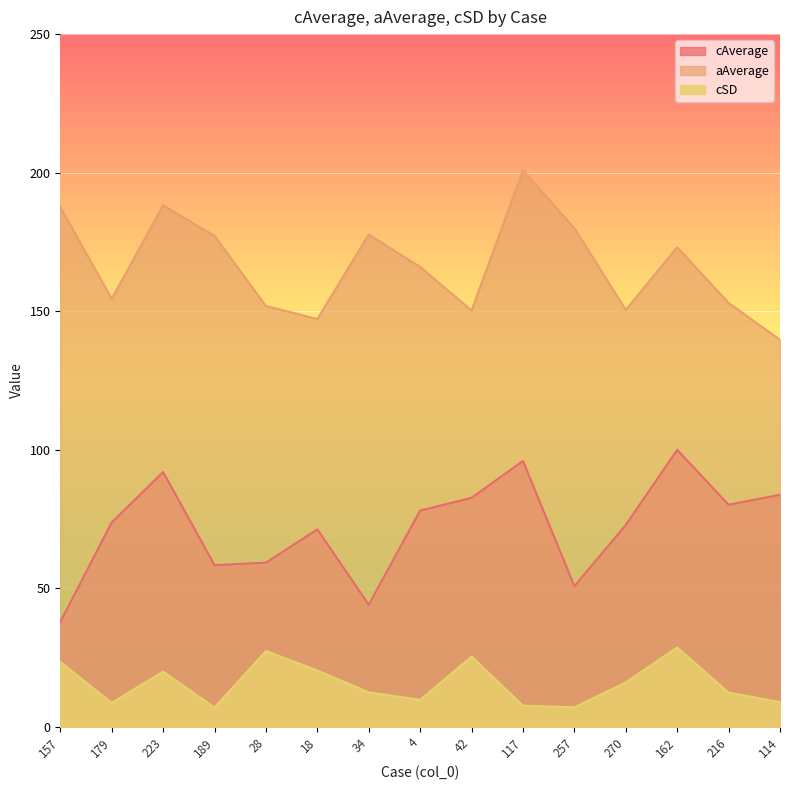

Reading left to right, what are all the values shown in this chart?

cAverage: 37.9	73.8	92.0	58.4	59.3	71.3	44.1	78.1	82.7	96.0	50.8	72.9	100.0	80.2	83.8
aAverage: 187.6	154.5	188.2	177.2	151.9	147.2	177.7	166.0	150.3	200.9	180.0	150.5	173.1	153.0	139.7
cSD: 23.5	8.7	20.0	7.0	27.4	20.4	12.5	9.8	25.4	7.7	7.1	16.1	28.7	12.4	9.0